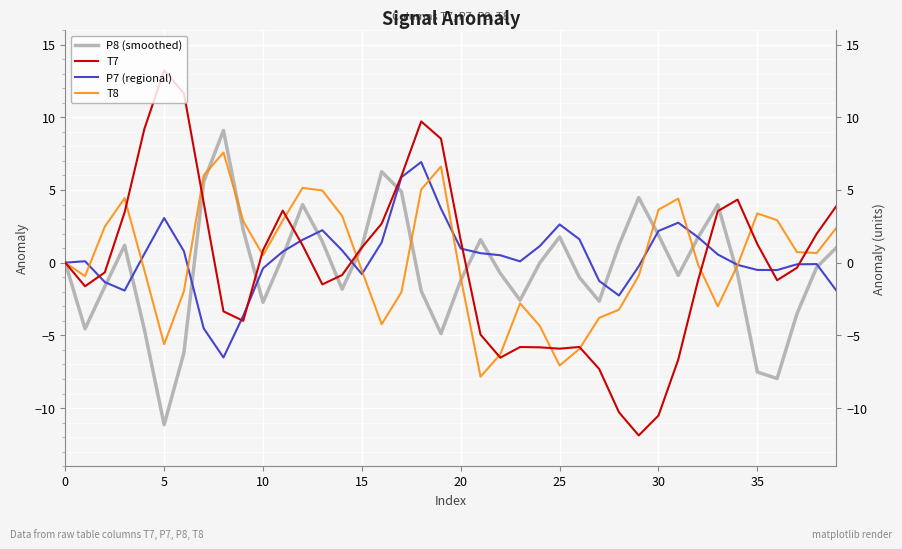

True or false: T7 and P8 (smoothed) cross at least once.

True